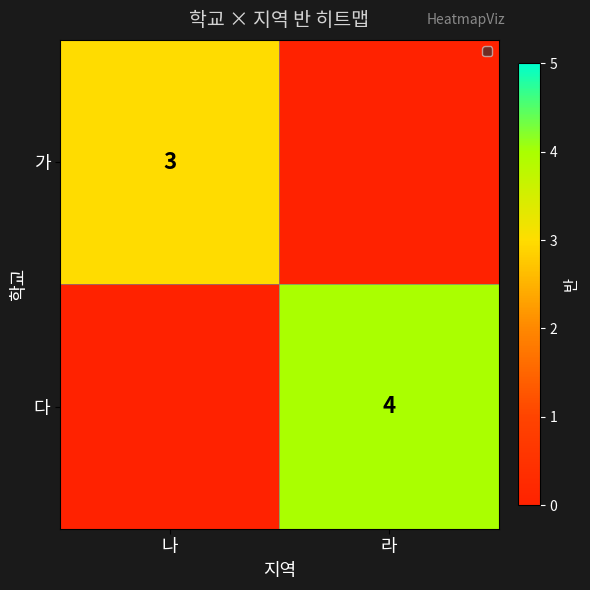

The value of 가 at 나 is 3. True or false?

True